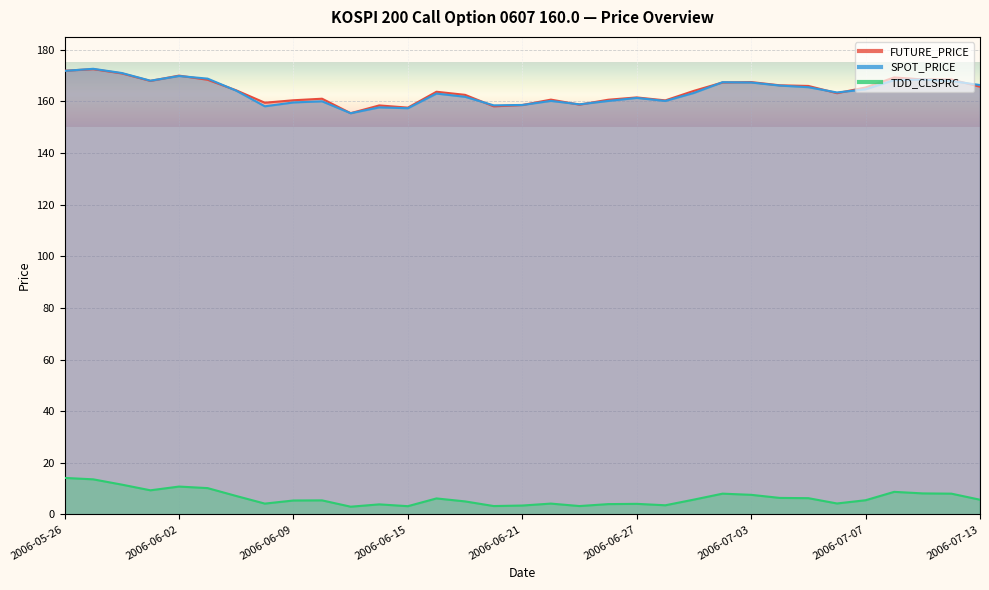

Where does the SPOT_PRICE series first go above 163?

2006-05-26